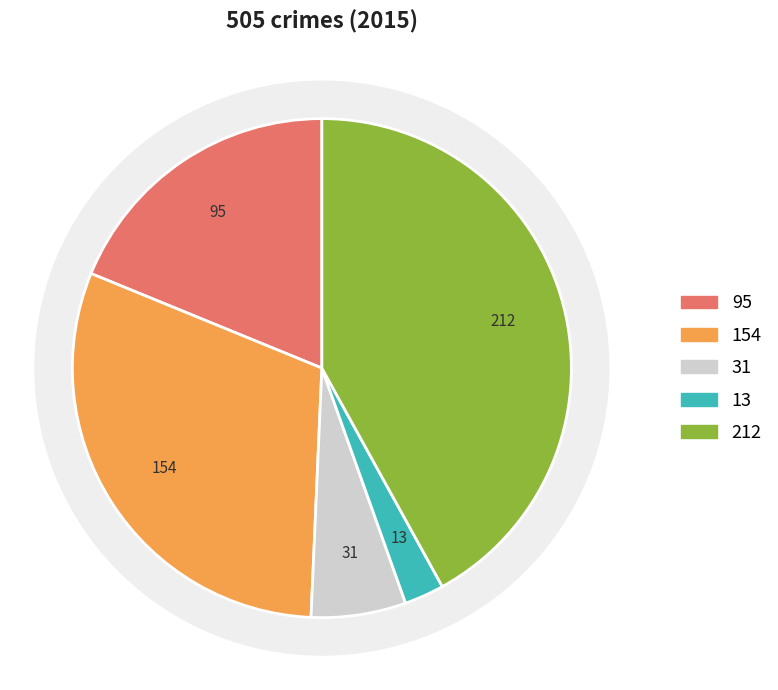

To the nearest percent, what percentage of the pie is Robbery?

42%